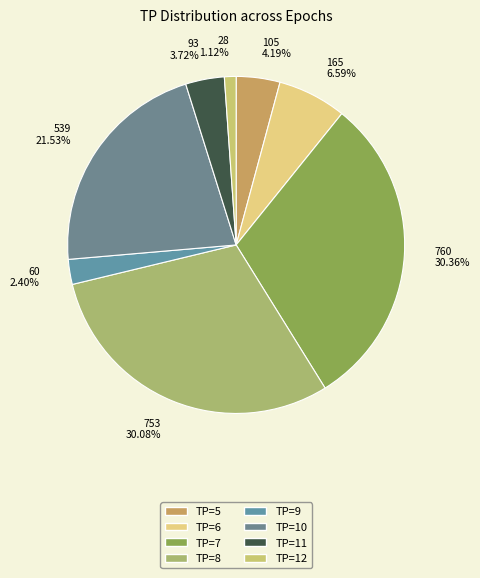

To the nearest percent, what is the difference between the TP=6 and TP=7 slice percentages?

24%